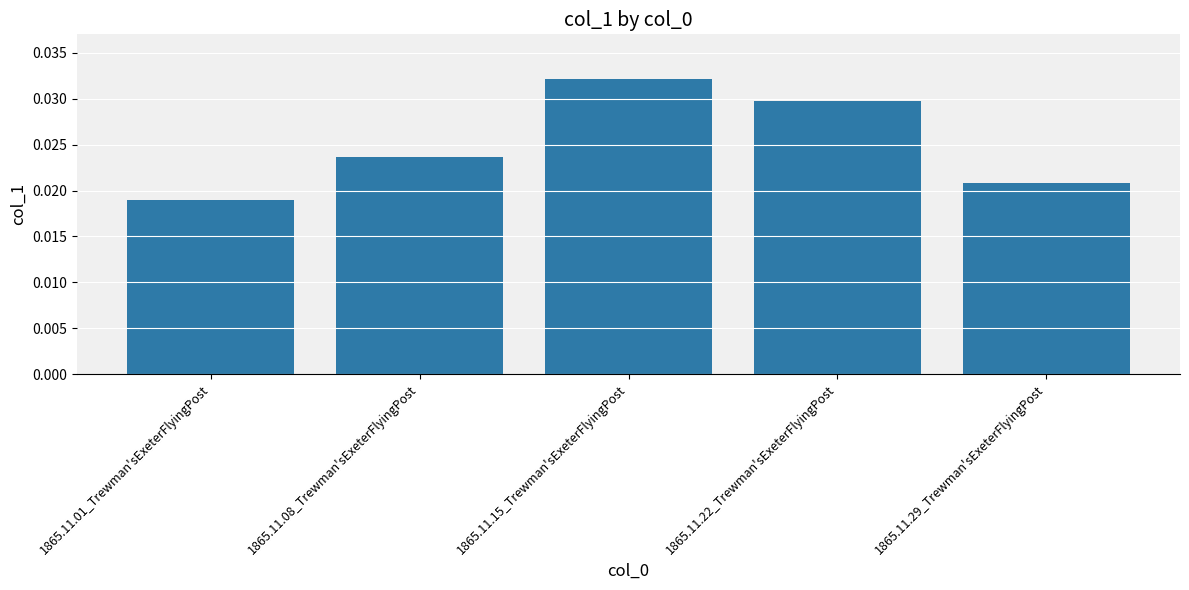

What position from the left is 1865.11.29_Trewman'sExeterFlyingPost?

5